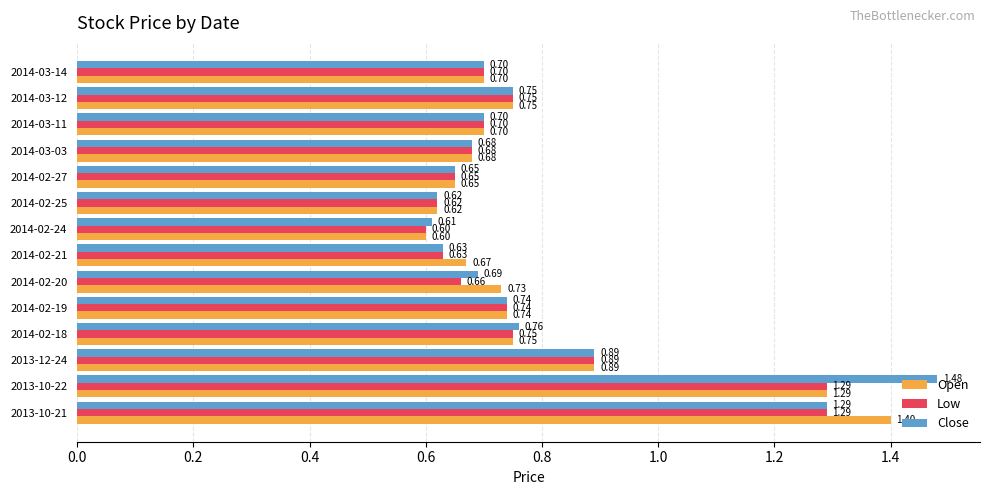

At which label is Low closest to 0?

2014-02-24